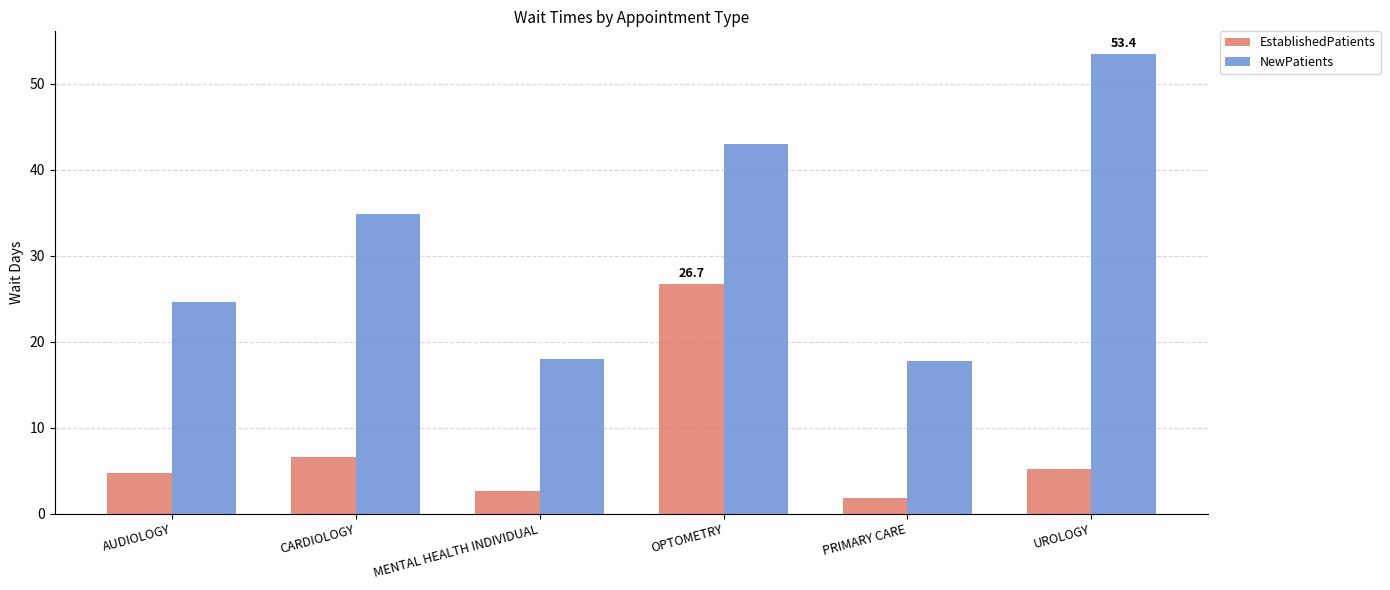

Which series changed the most between CARDIOLOGY and MENTAL HEALTH INDIVIDUAL?

NewPatients